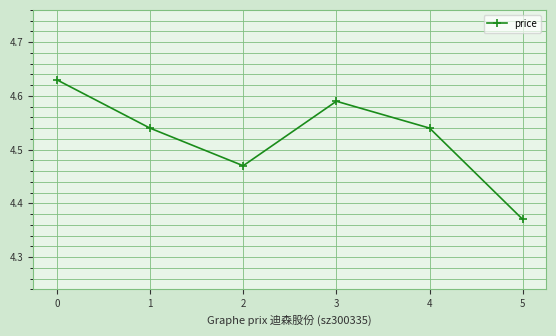

At which category does the chart reach its minimum across all series?

5